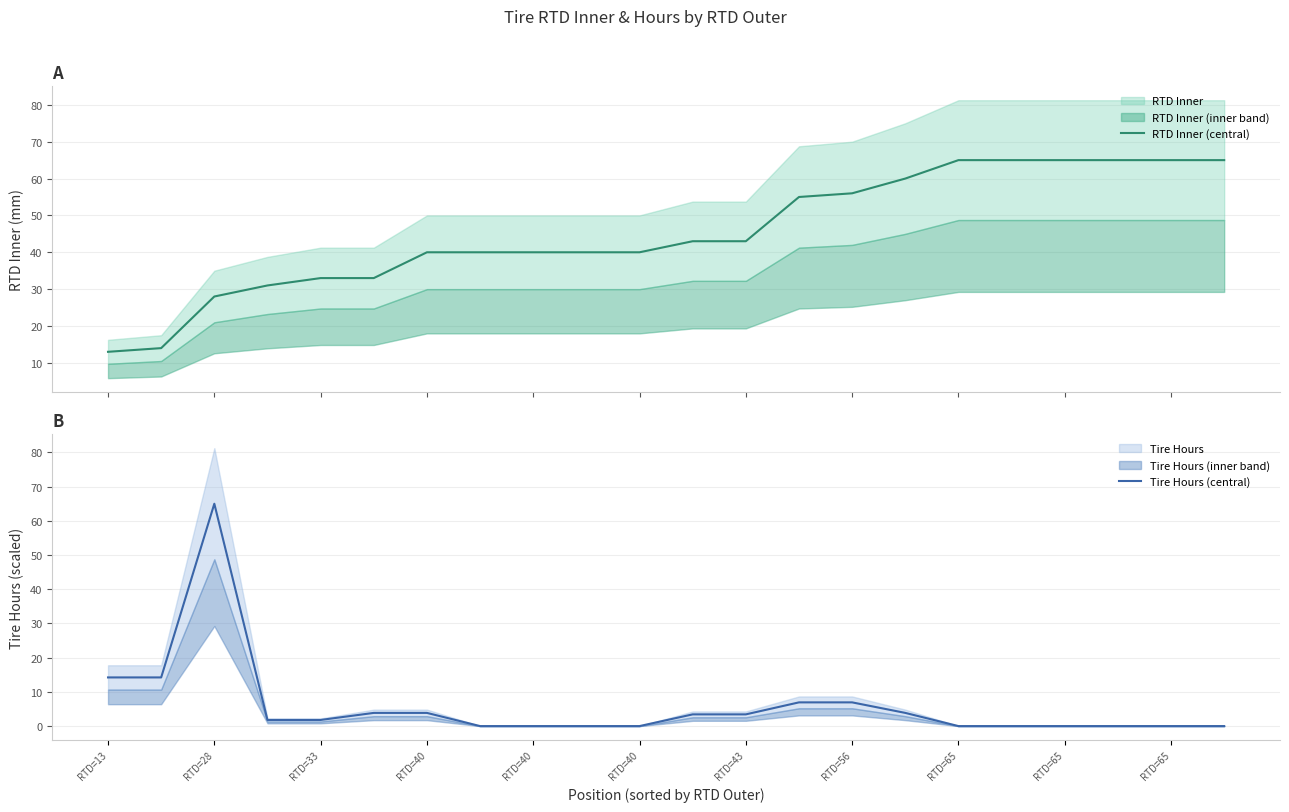

True or false: RTD Inner (central) has more than 1 interior local peaks.

False